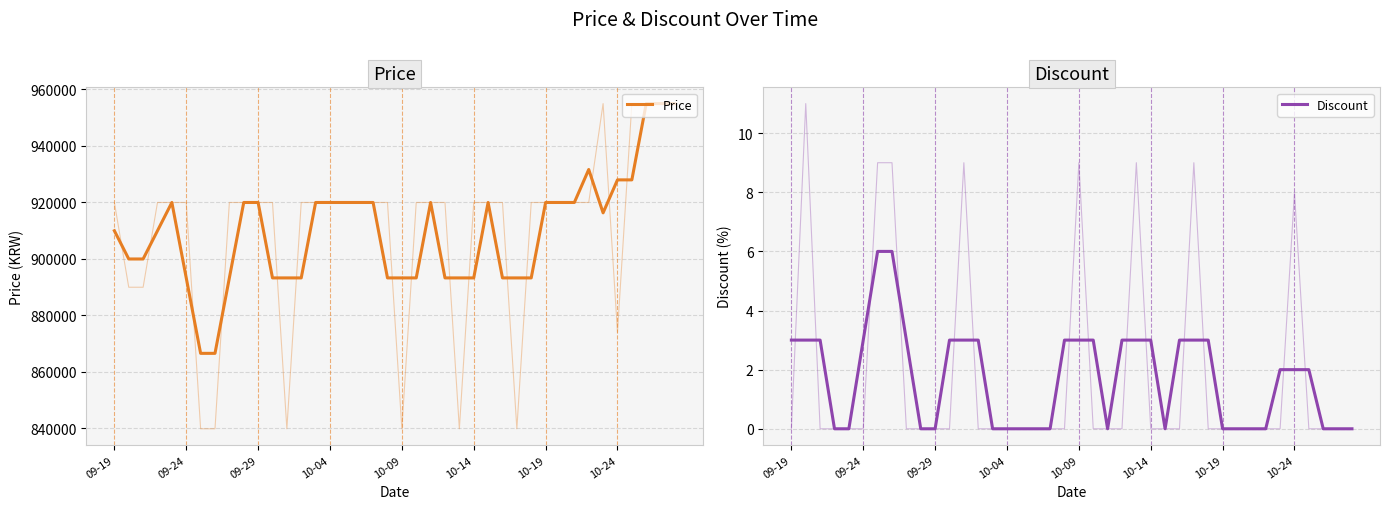

What position from the left is 19?

20